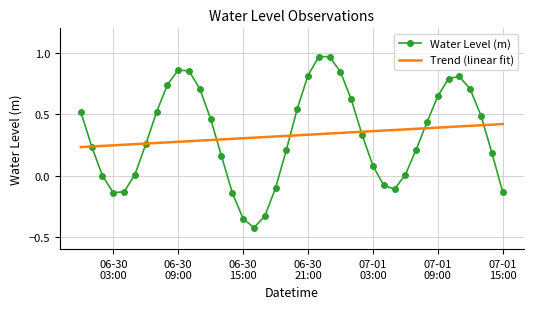

List the series in order of their peak value, highest first.

Water Level (m), Trend (linear fit)